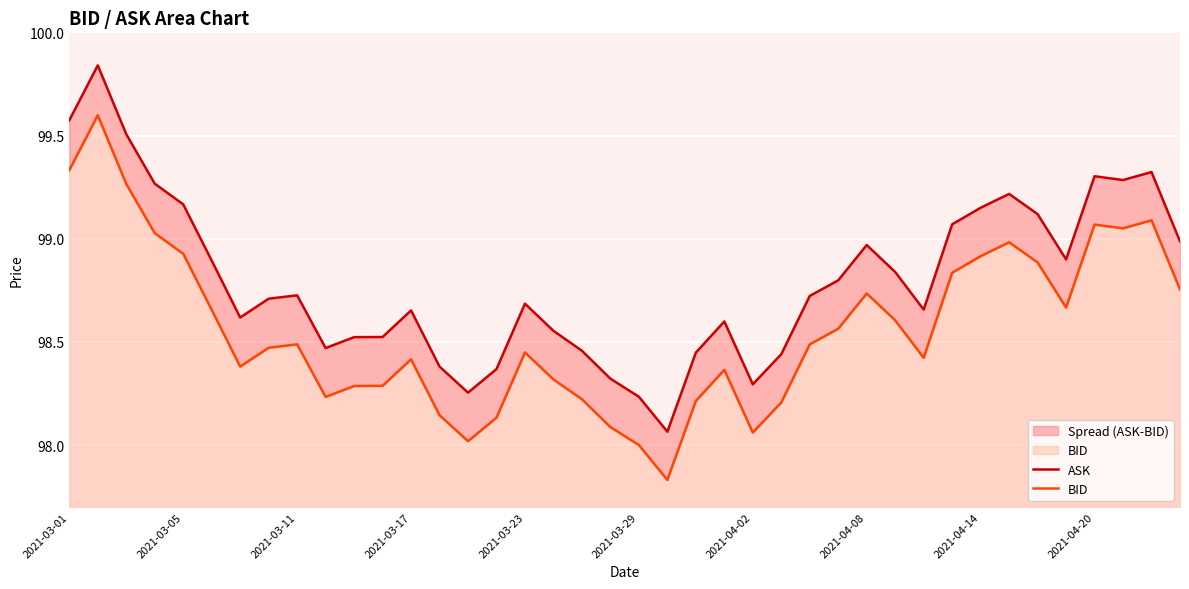

Which series has the largest range (max minus min)?

ASK